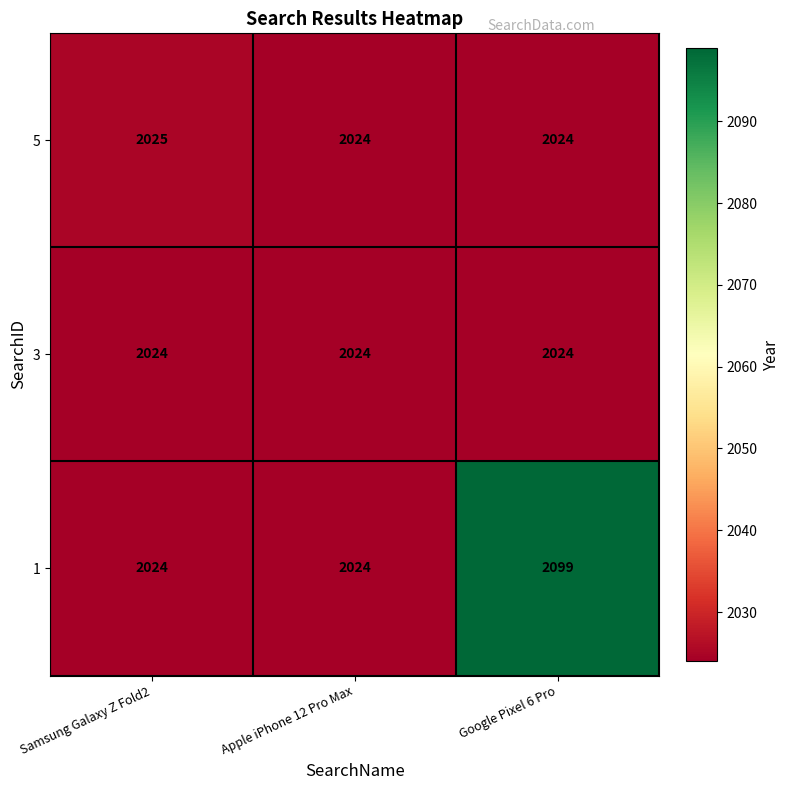

Reading left to right, extract all data points from this chart.

5: 2025	2024	2024
3: 2024	2024	2024
1: 2024	2024	2099